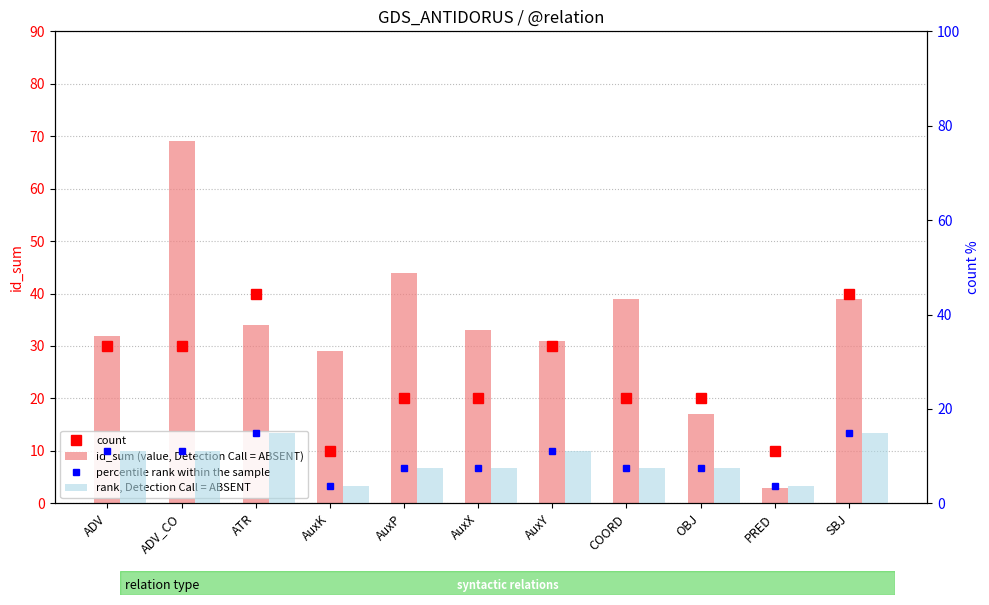

What is the label of the 7th bar from the left?

AuxY